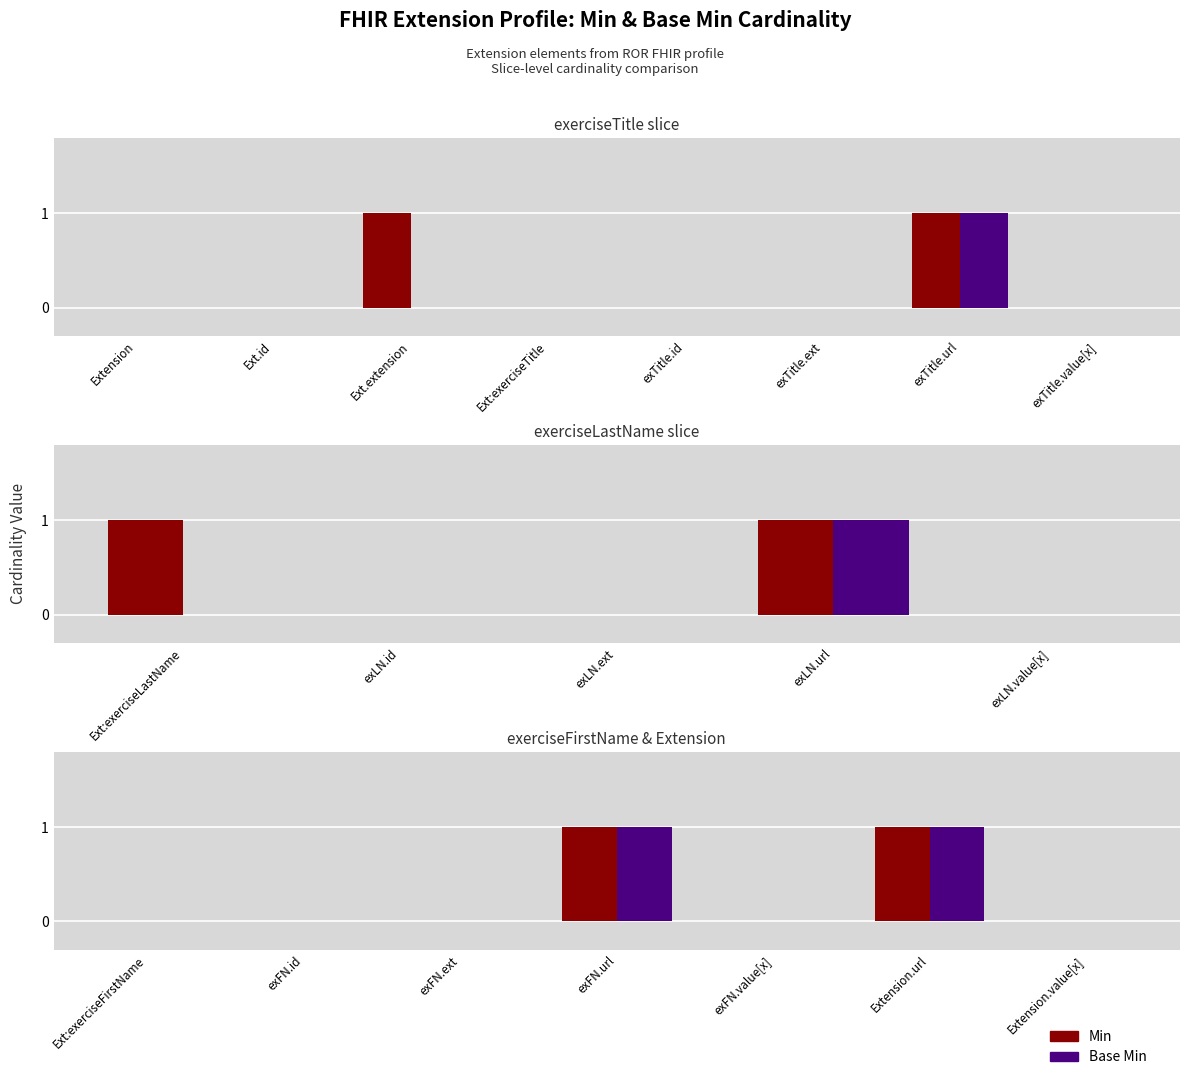

Which category has the lowest value in the Min series?

Ext:exerciseFirstName